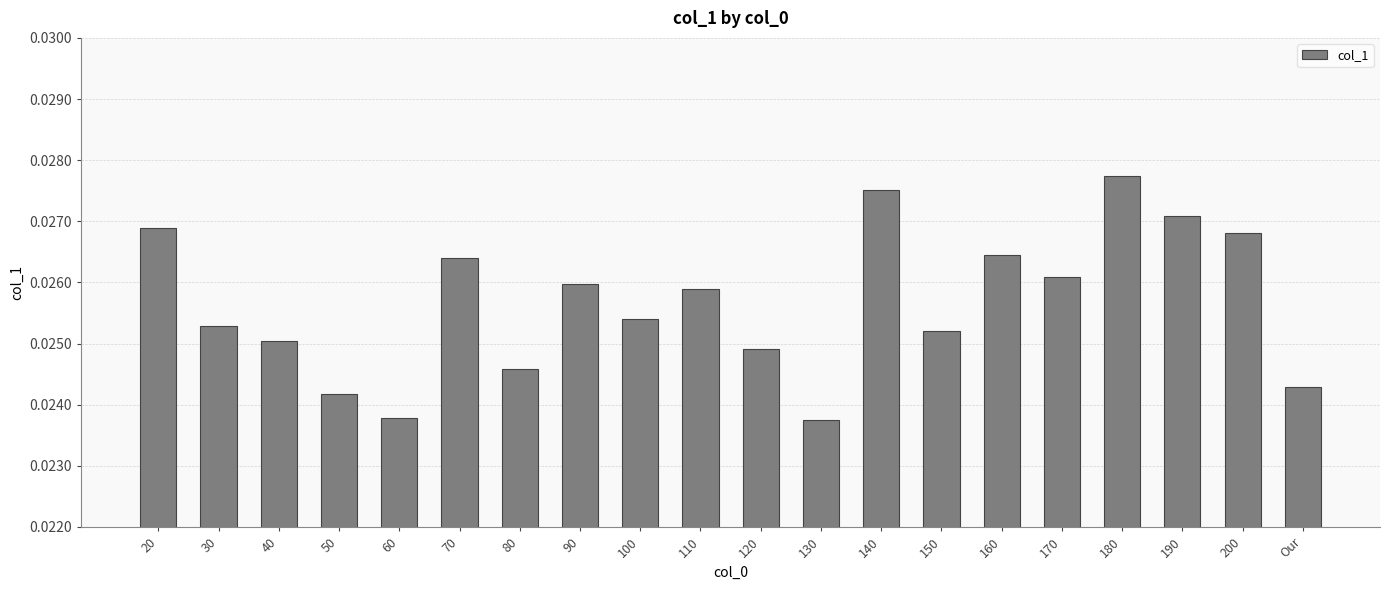

Which has a higher value, 150 or 80?

150